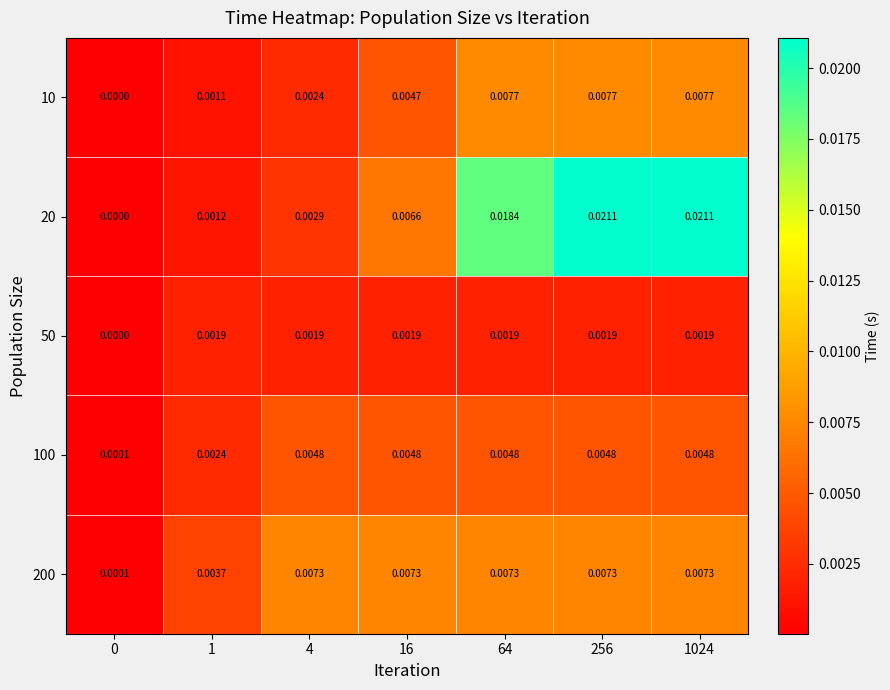

At 1024, list the series in order from largest to smallest.

20, 10, 200, 100, 50